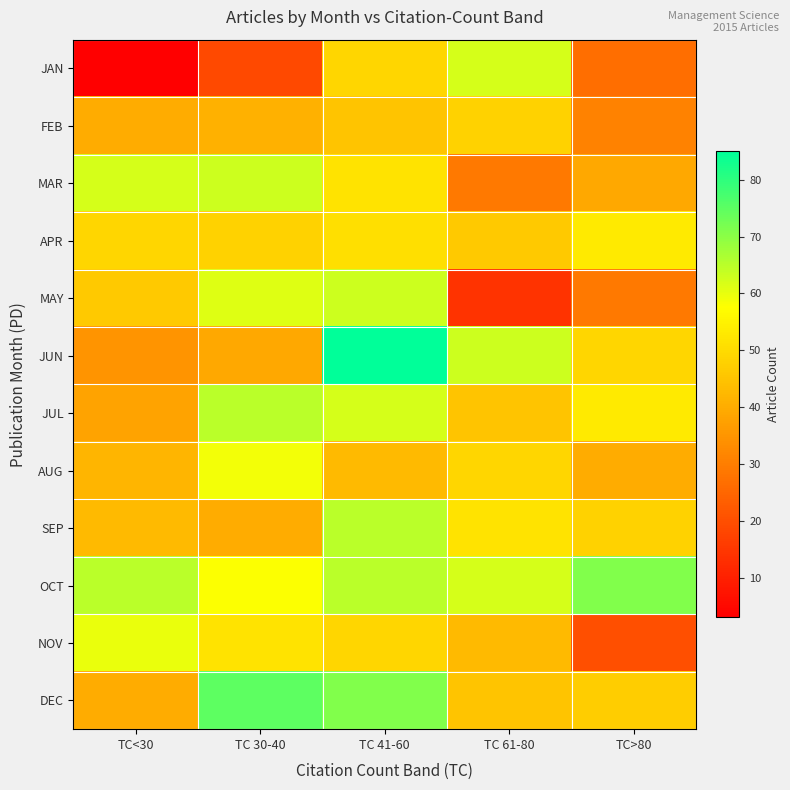

Which series has the largest total across all categories?

OCT